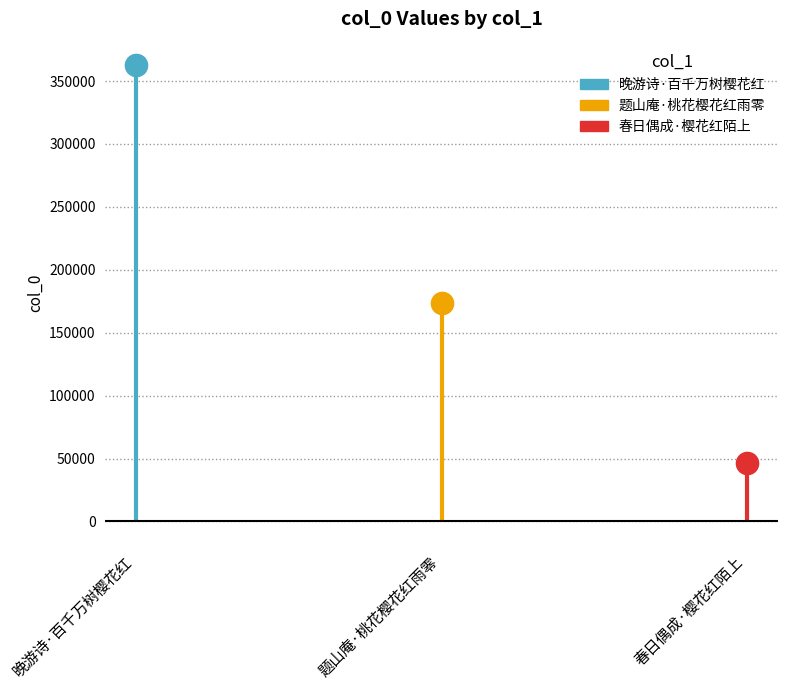

What is the value of the 1st point from the left?

363101